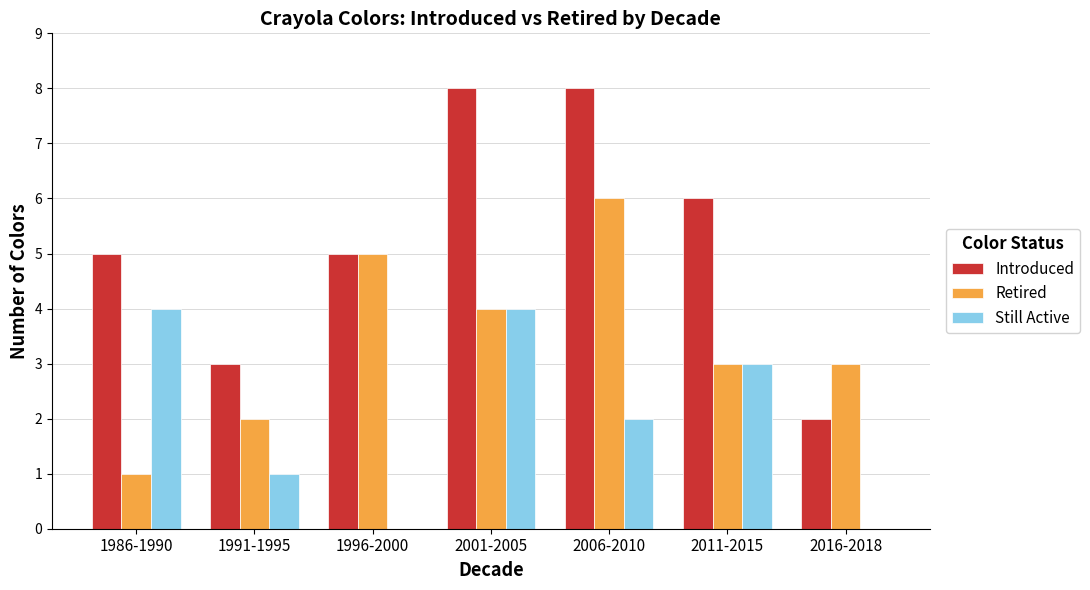

How many Still Active values are between 0 and 4?

7